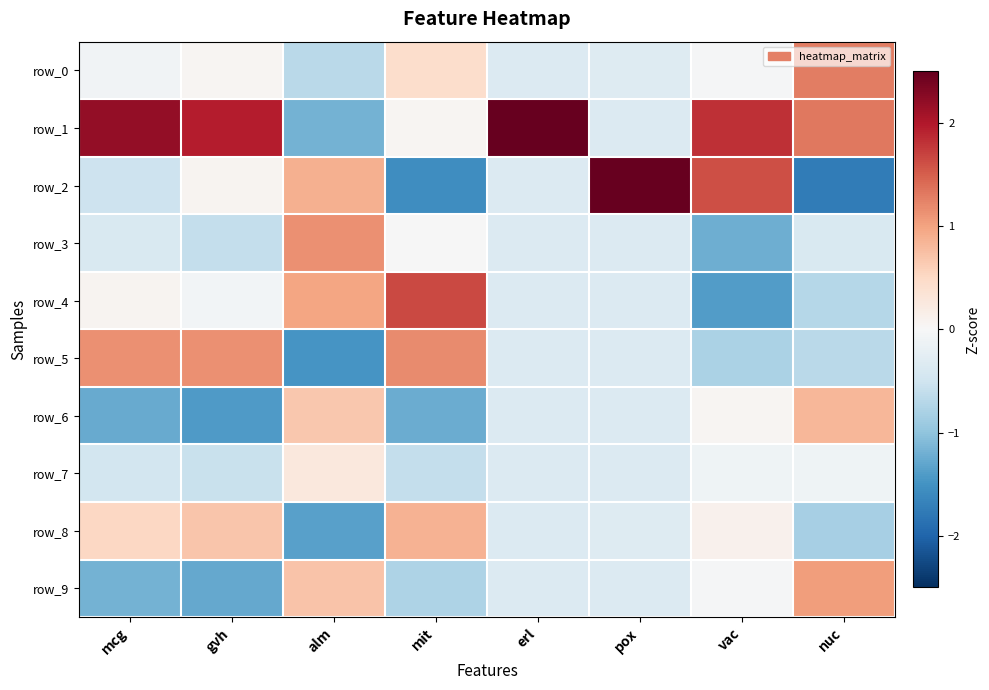

What is the sum of all row_5 values?

-0.2